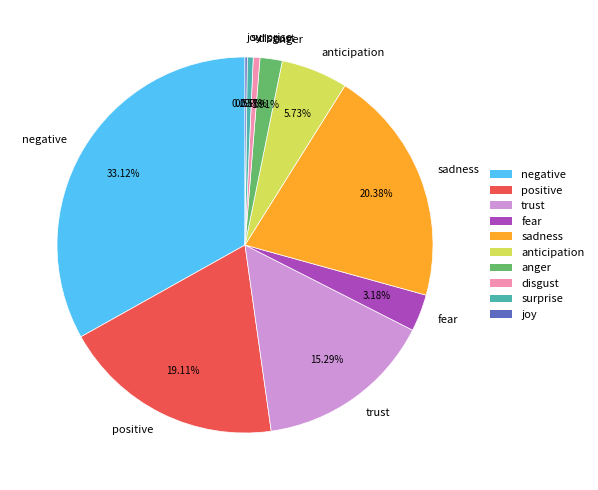

Which category has the biggest portion of the pie?

negative